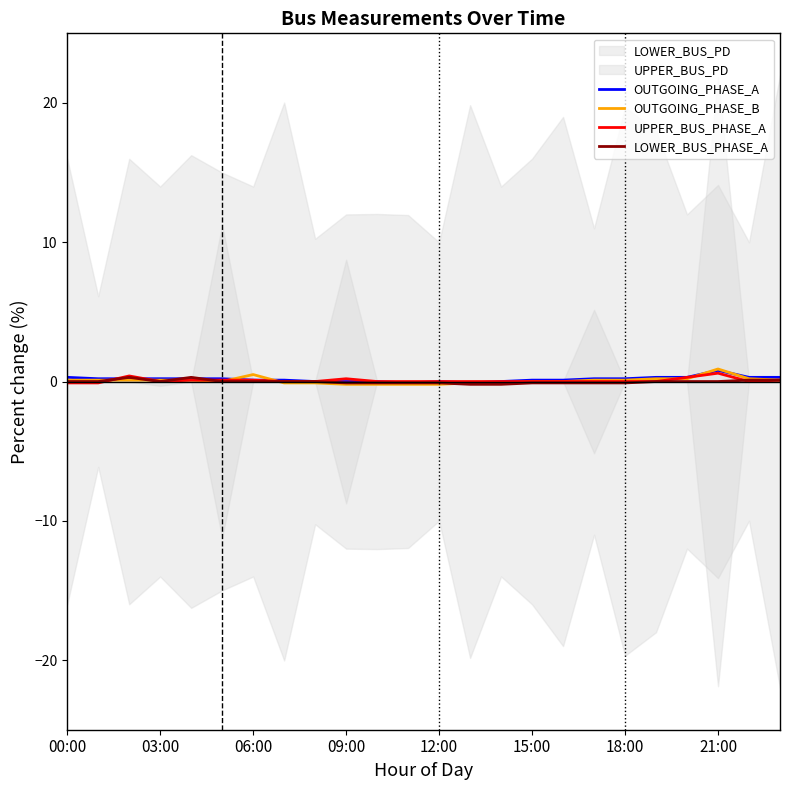

Rank the series by their maximum value, from highest to lowest.

OUTGOING_PHASE_B, OUTGOING_PHASE_A, UPPER_BUS_PHASE_A, LOWER_BUS_PHASE_A